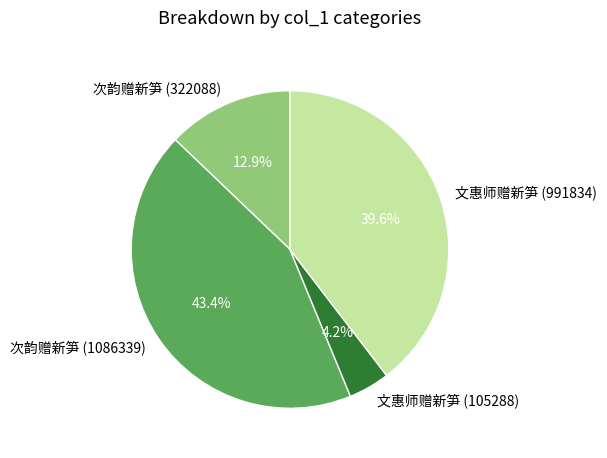

To the nearest percent, what is the difference between the largest and smallest slice percentages?

39%